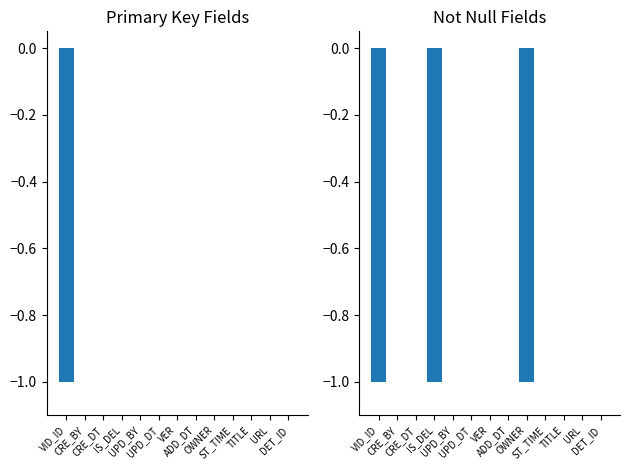

How many bars are there in total?

26